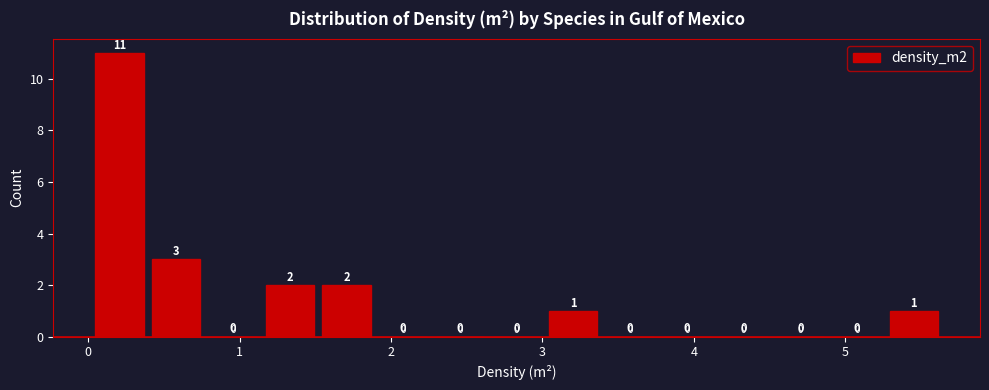

Read against the x-axis, roughly where is the centre of the tallest bar?

0.2